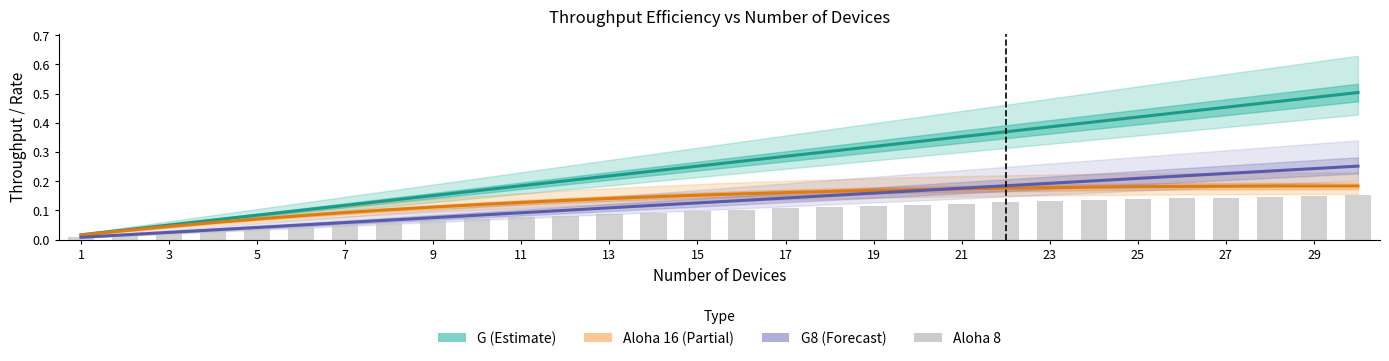

What are all the series names shown in the legend?

G (Estimate), Aloha 16 (Partial), G8 (Forecast), Aloha 8